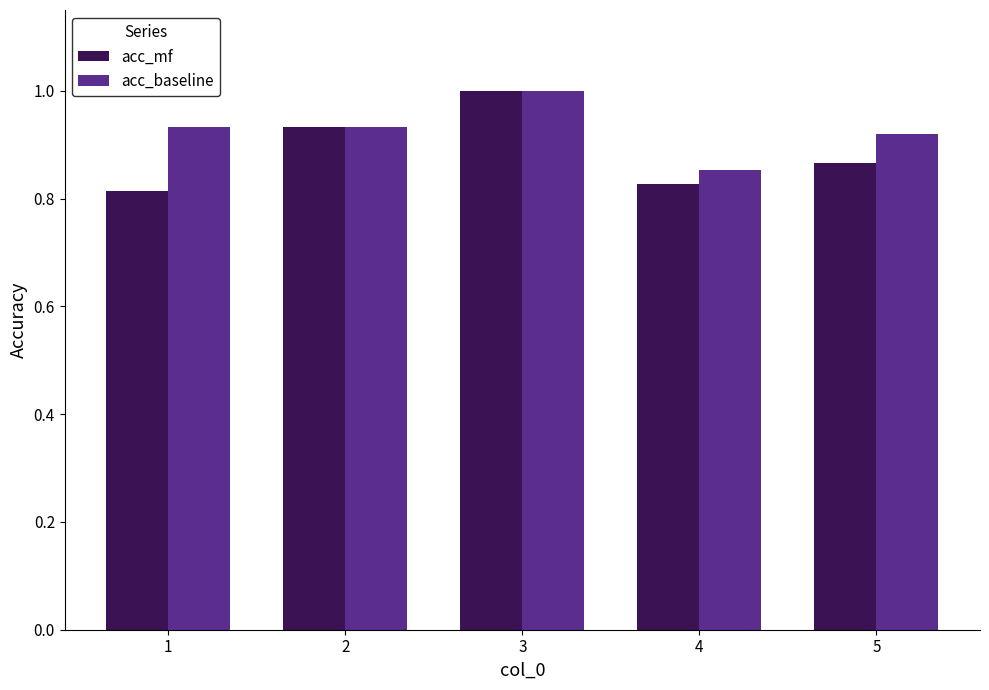

Does the chart contain stacked bars?

No